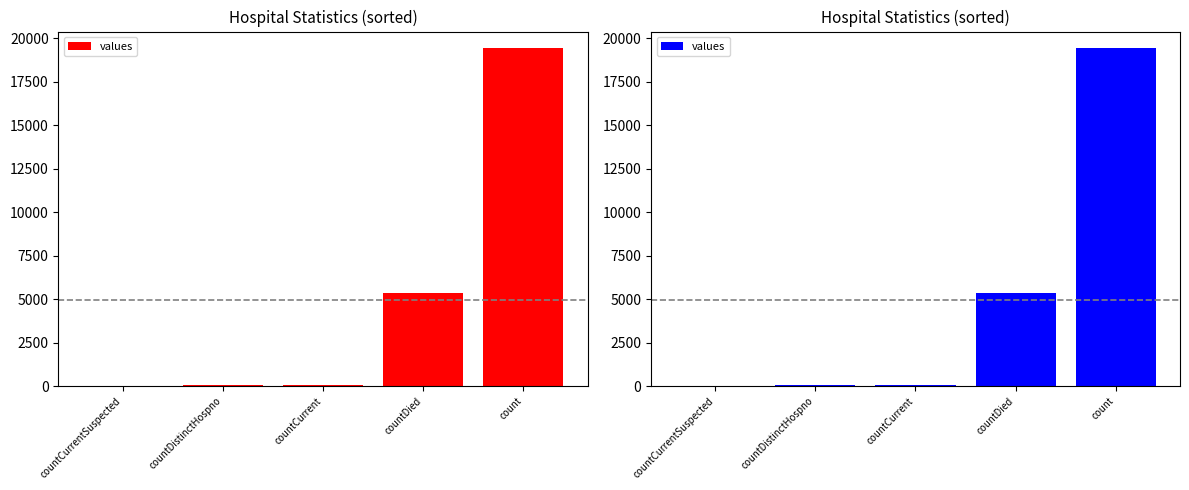

What value does the data have at countDied?

5357